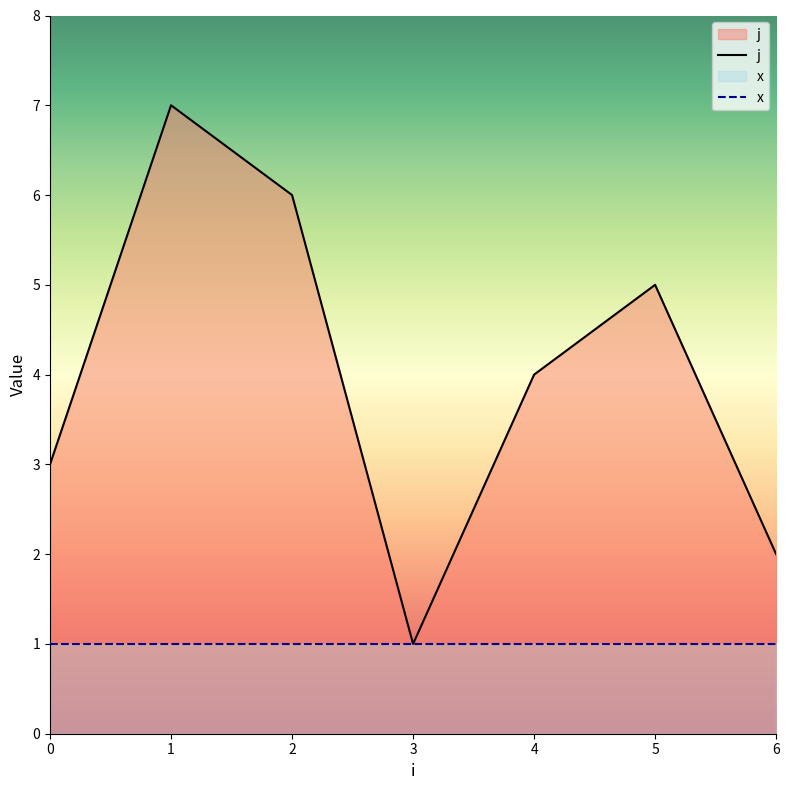

At 6, list the series in order from largest to smallest.

j, x